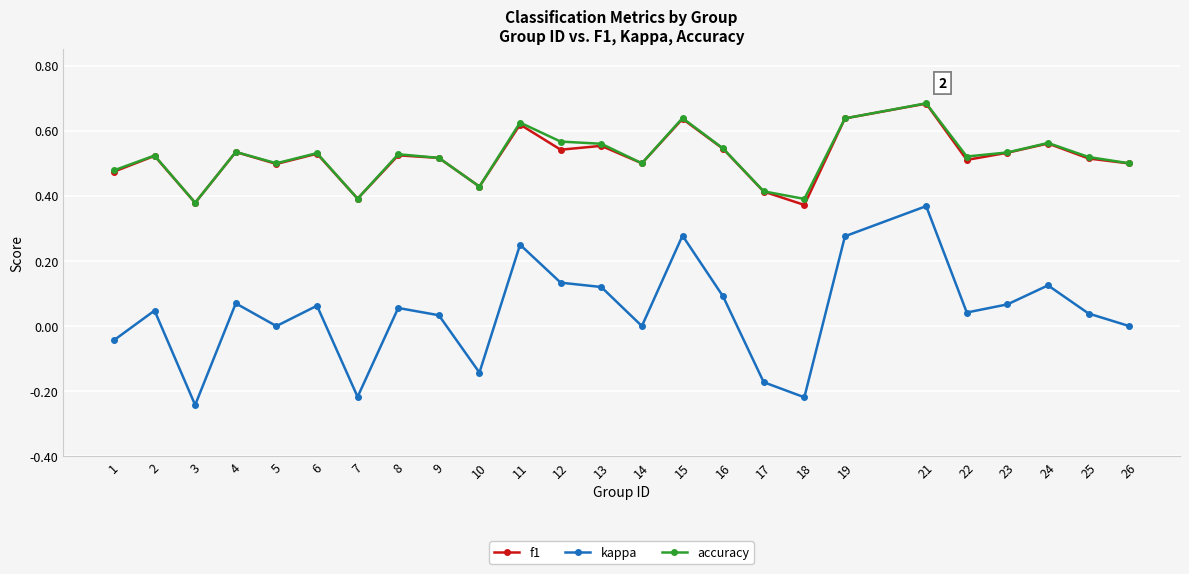

The f1 series shows 0.5 at 16. True or false?

True